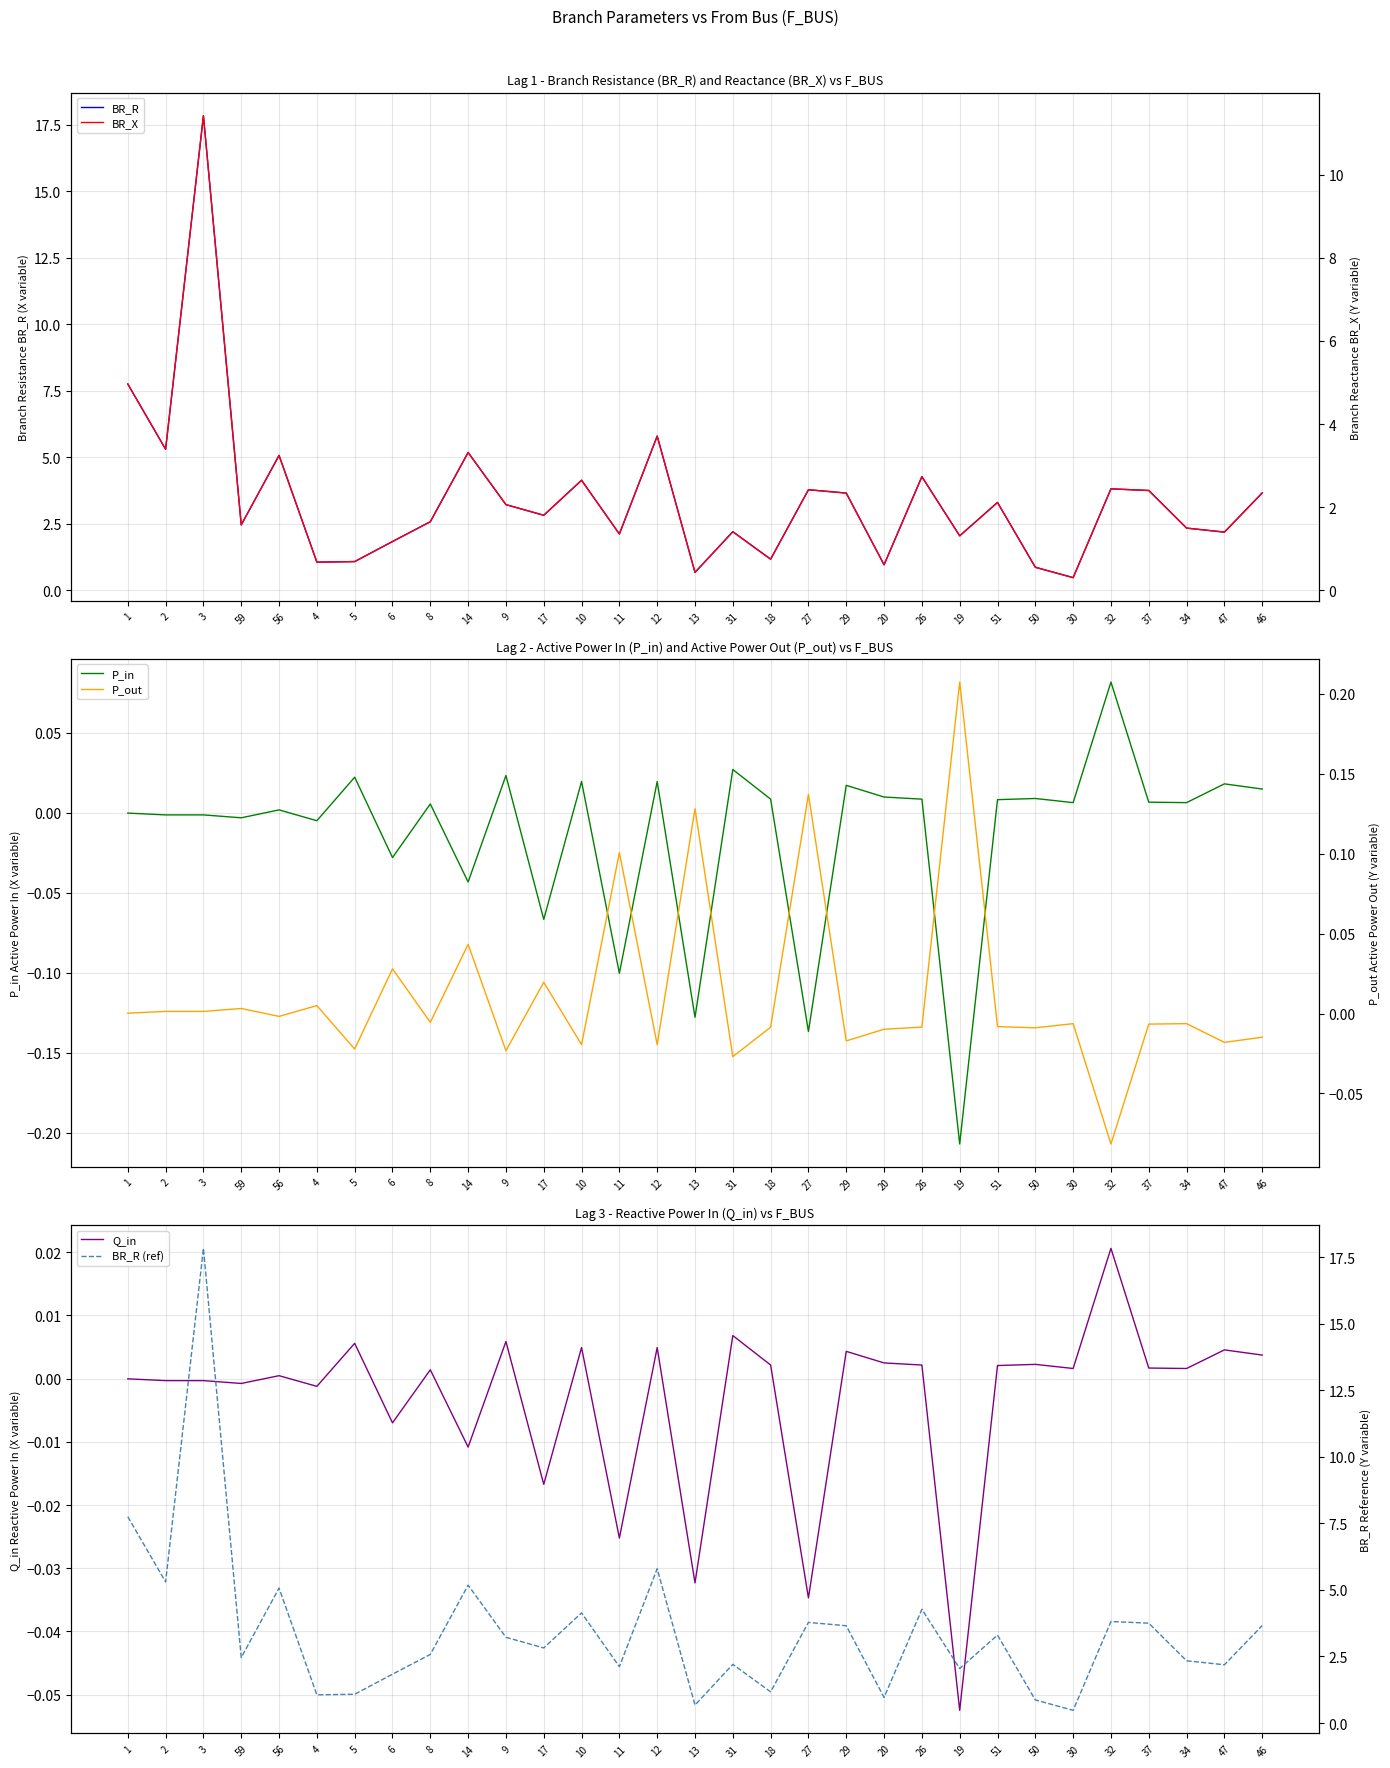

What are all the series names shown in the legend?

BR_R, P_in, Q_in, BR_X, P_out, BR_R (ref)